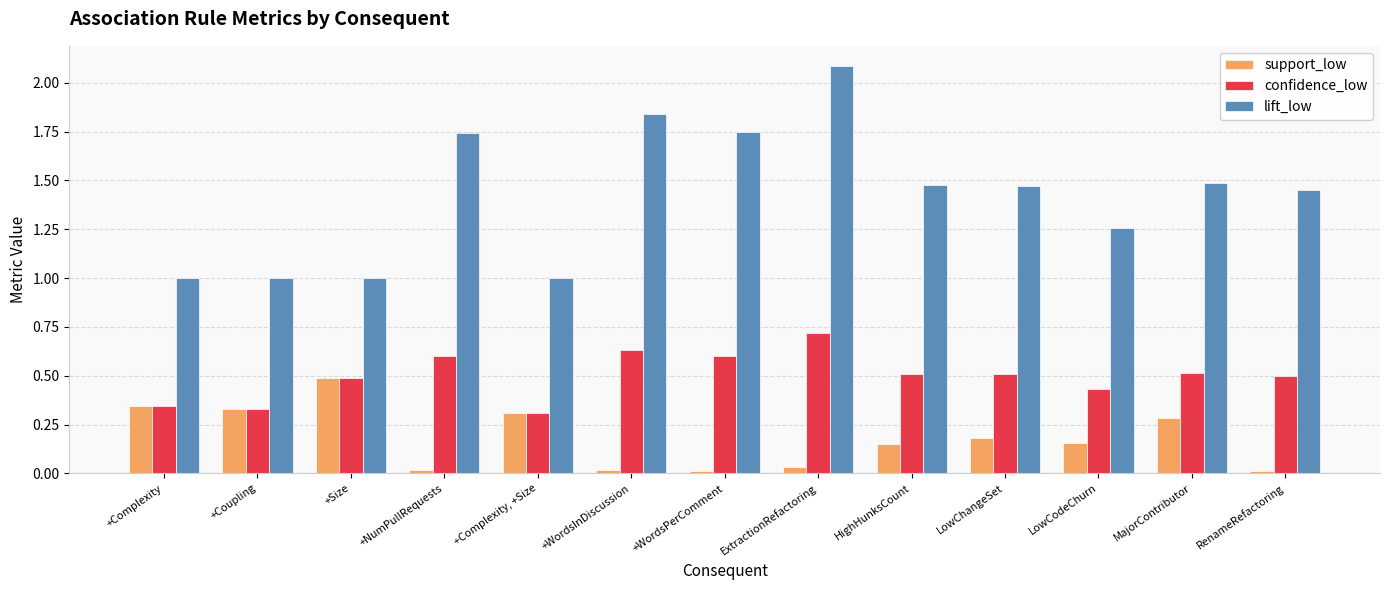

What is the sum of all support_low values?

2.3